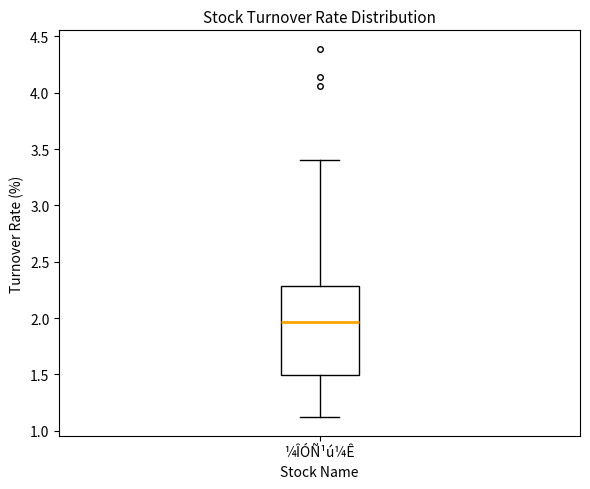

Transcribe this box plot: give where the median line is, the range the box spans, and where the two whiskers end, as read against the y-axis. The values are not printed on the chart, so give them approximately, as read against the axis.

median 1.95, box 1.50 to 2.30, whiskers 1.10 to 3.40